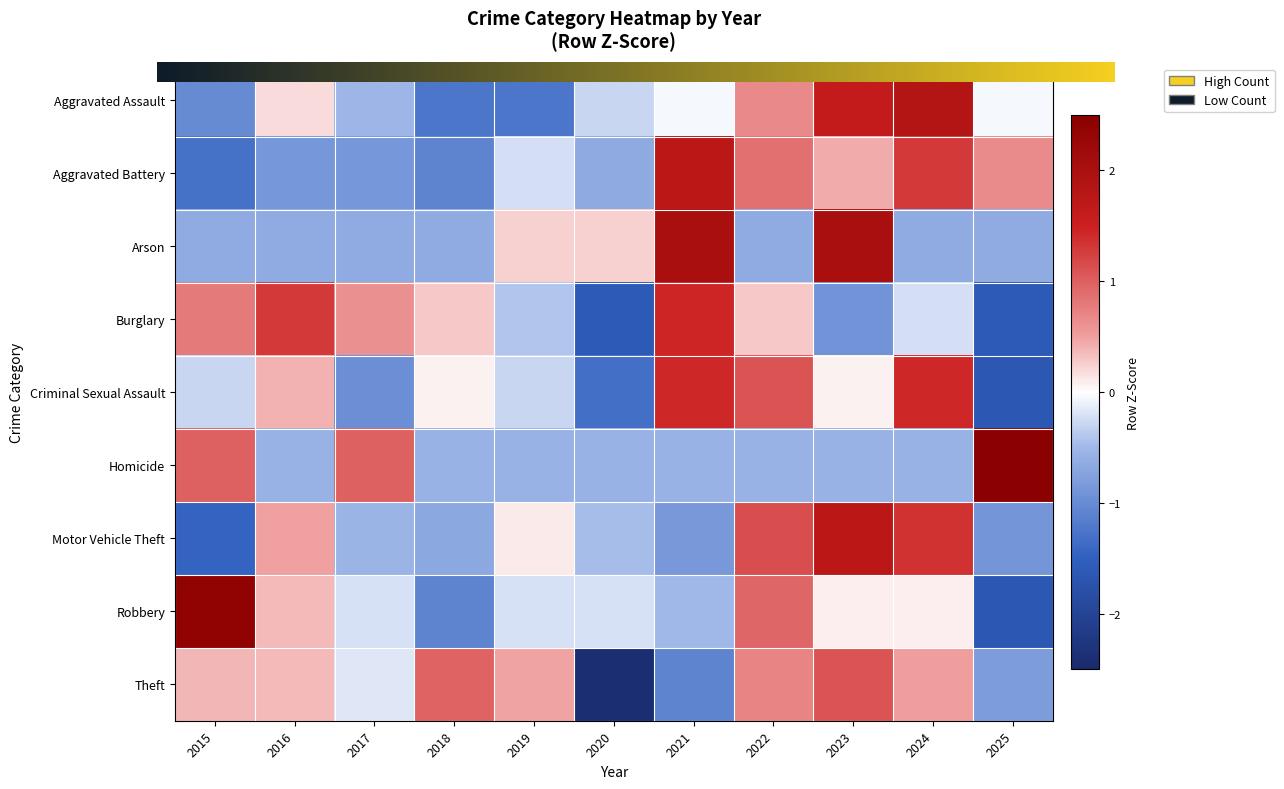

Which series changed the most between 2021 and 2024?

Arson